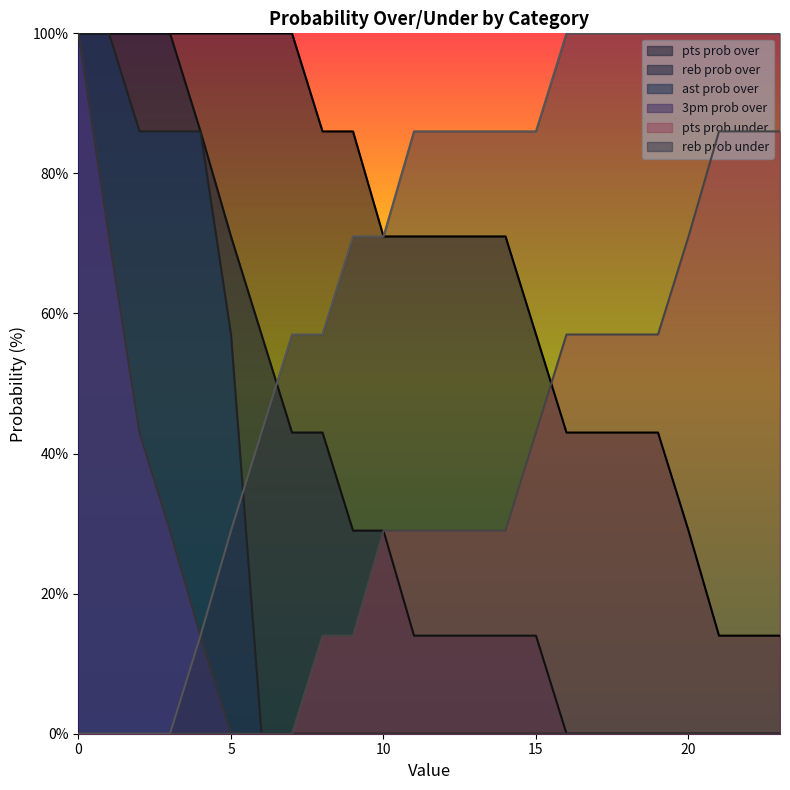

Between 17 and 23, which series saw the biggest shift?

pts prob over